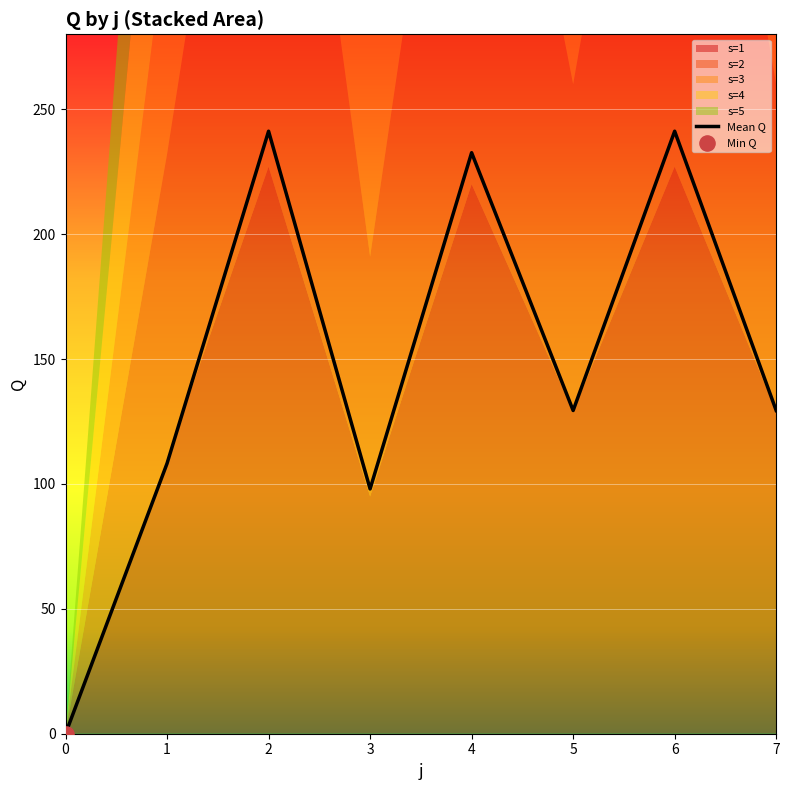

Which series has the widest spread of Y values?

s=2